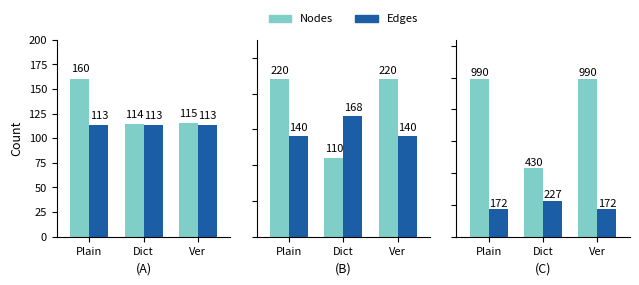

Which category has the highest value in the Edges series?

Dict